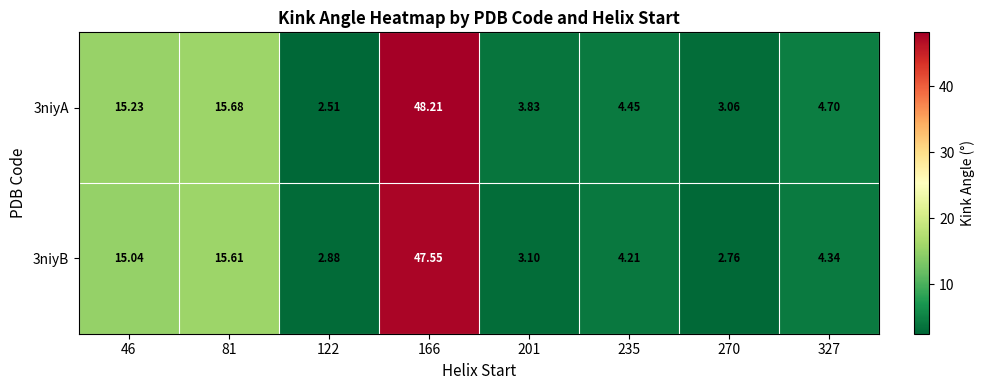

Is the value of 3niyB at 235 greater than the value of 3niyA at 46?

No